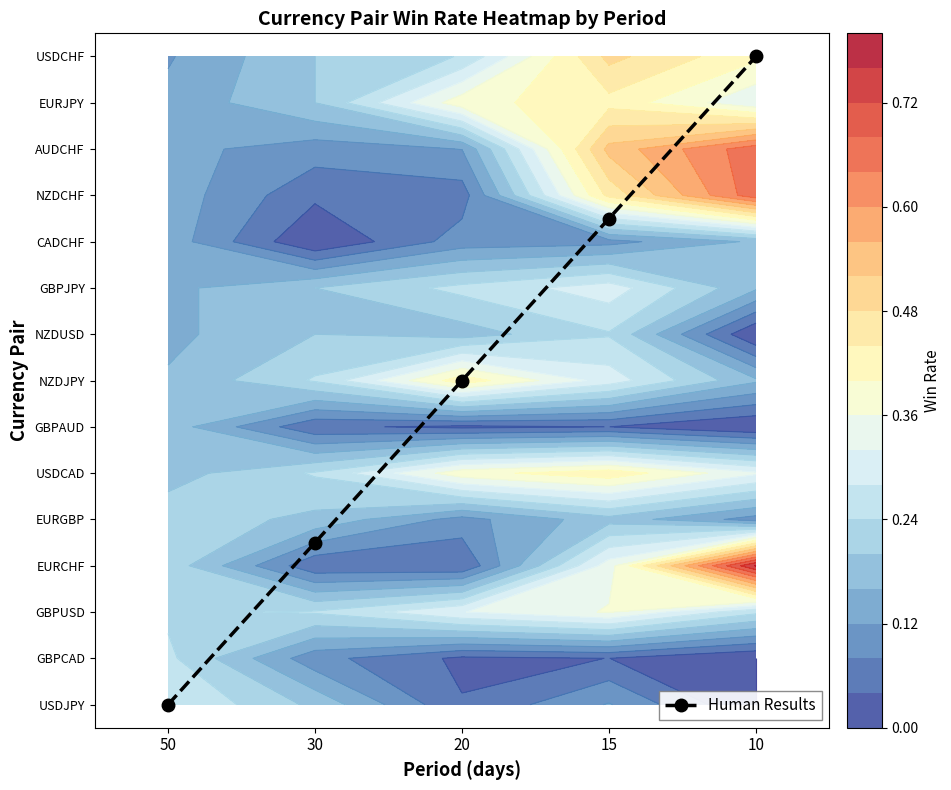

Rank the categories by value from highest to lowest.

10, 15, 20, 30, 50